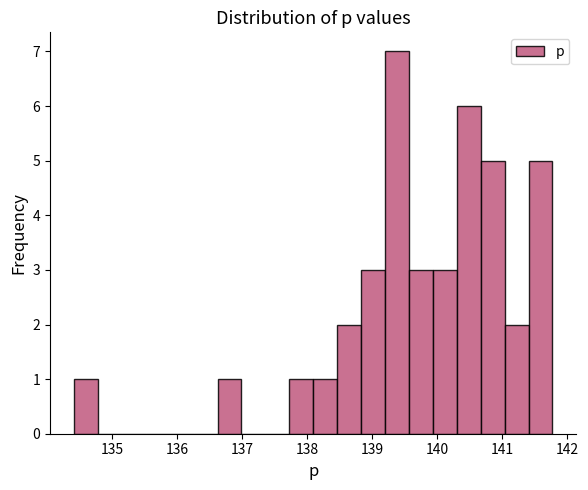

Around what value on the x-axis is the tallest bar? Give the approximate position of its centre, as read against the axis.

139.4